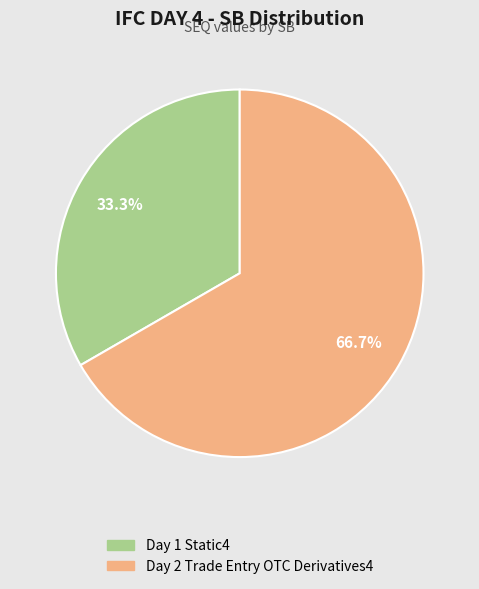

Between Day 2 Trade Entry OTC Derivatives4 and Day 1 Static4, which is larger?

Day 2 Trade Entry OTC Derivatives4